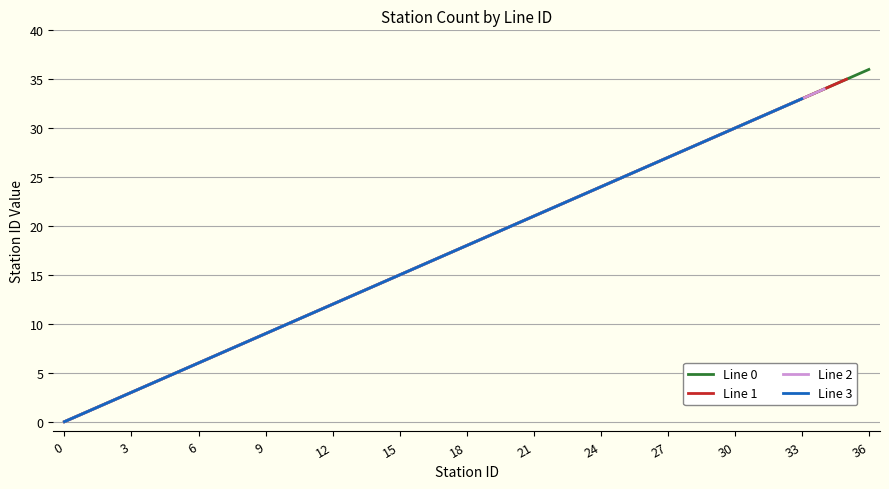

The value of Line 2 - stationID at 26 is 16. True or false?

False